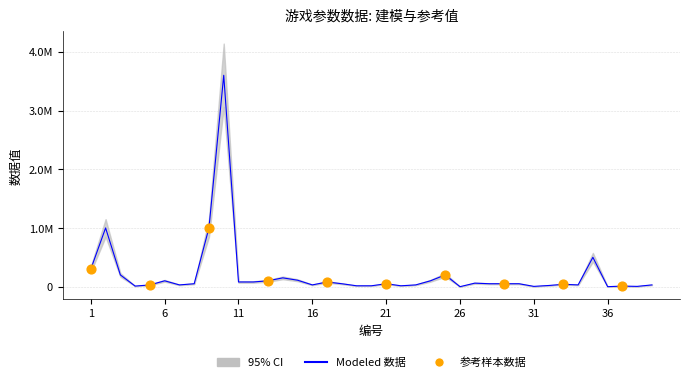

Approximately how many times larger is the value at 16 compared to 32?

1.5